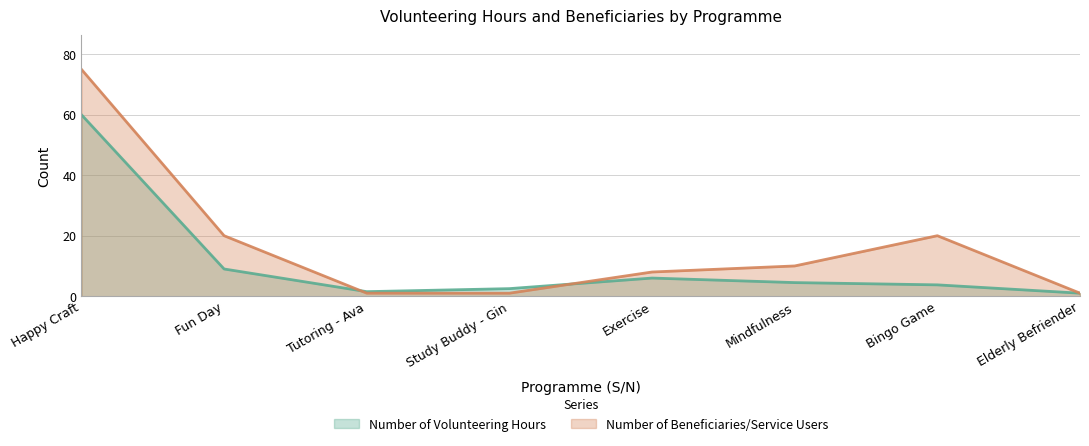

Rank the series by their average value, from lowest to highest.

Number of Volunteering Hours, Number of Beneficiaries/Service Users